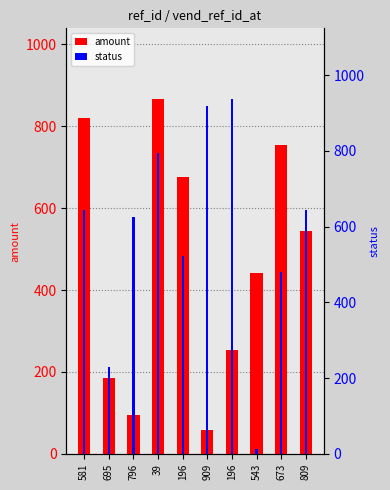

At how many categories does at least one series exceed 269?

9